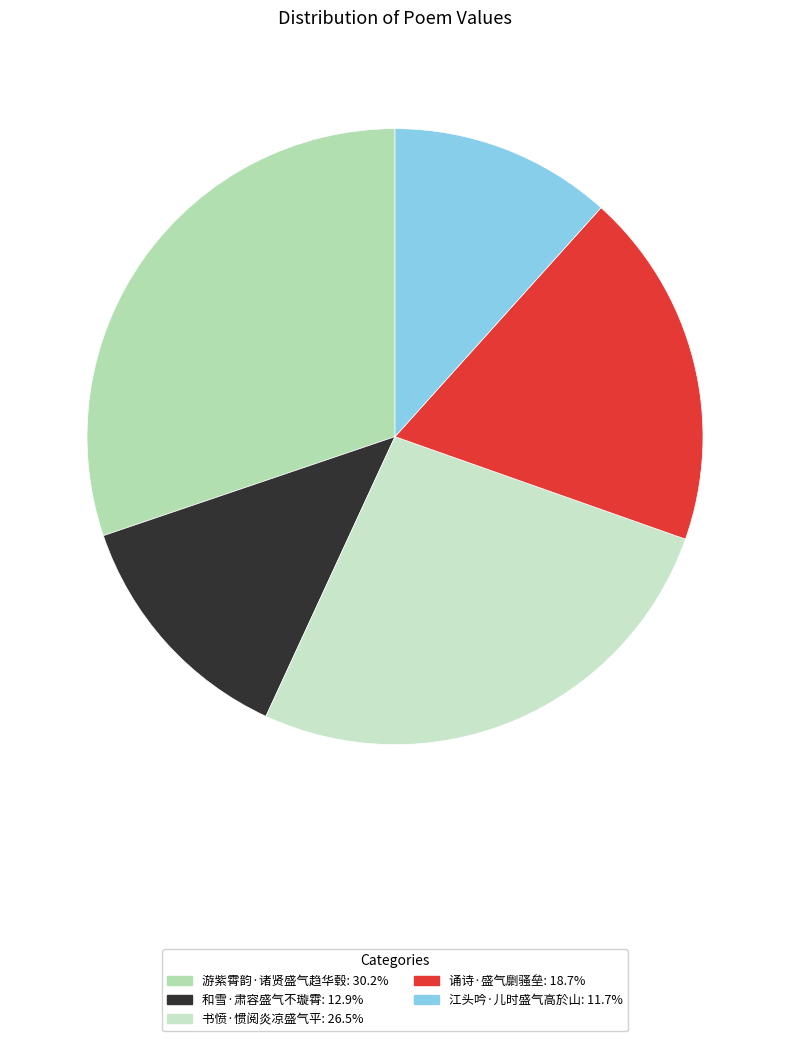

Count the number of slices in the pie.

5